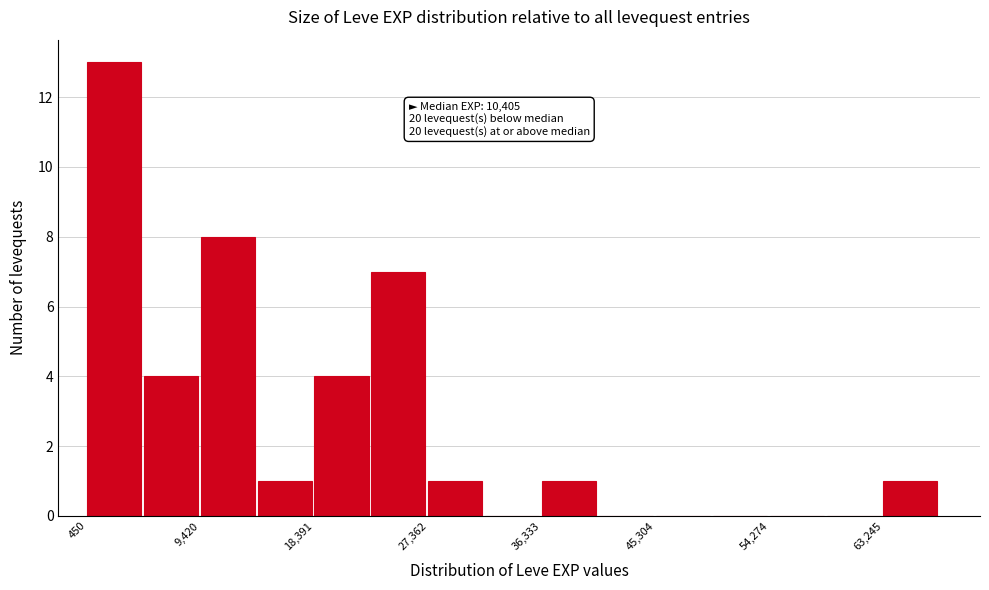

Which range on the x-axis has the tallest bar?

0 to 5000